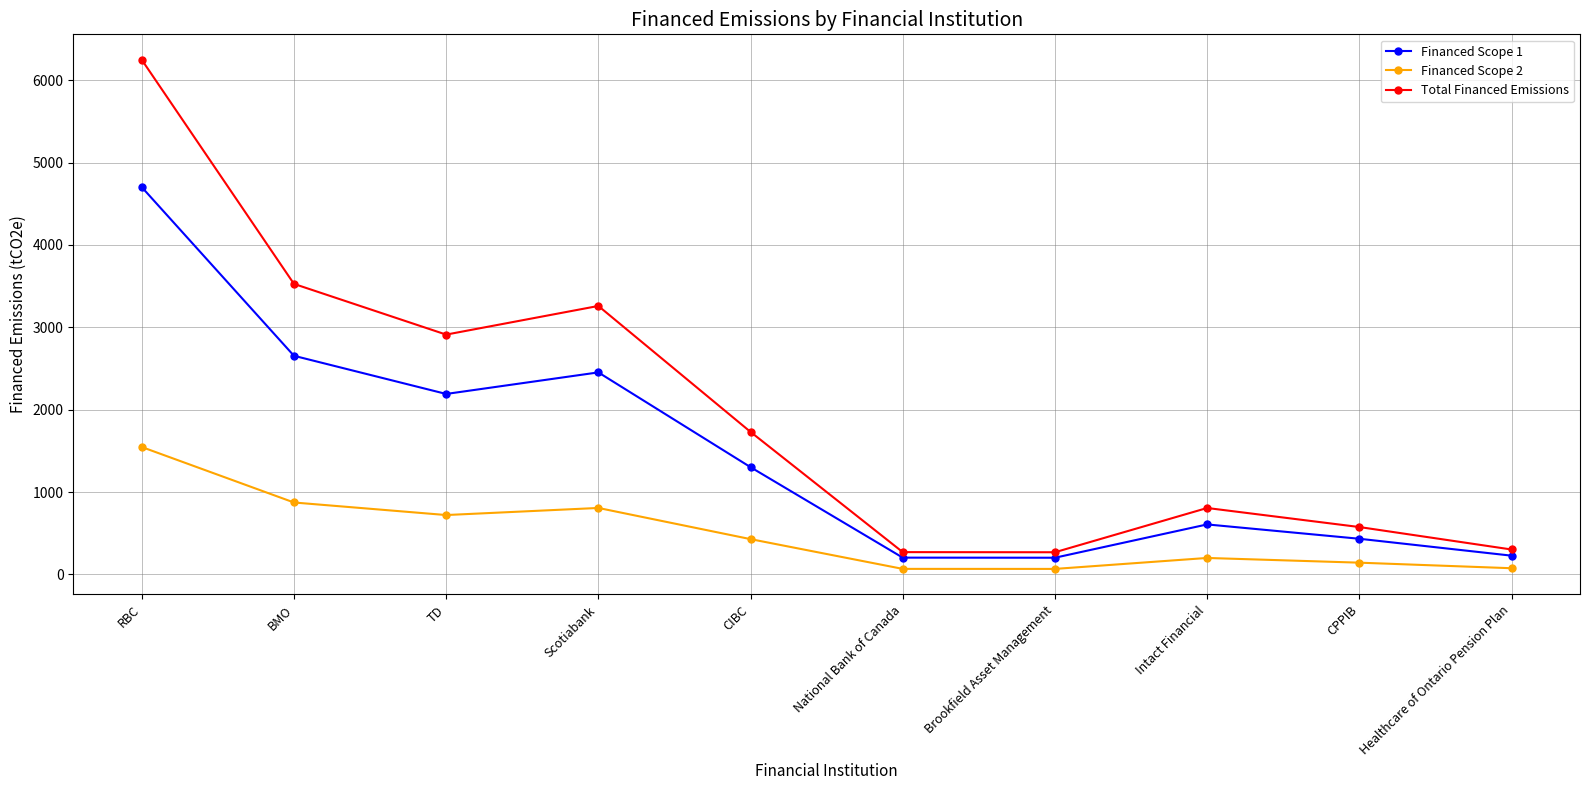

What are all the series names shown in the legend?

Financed Scope 1, Financed Scope 2, Total Financed Emissions